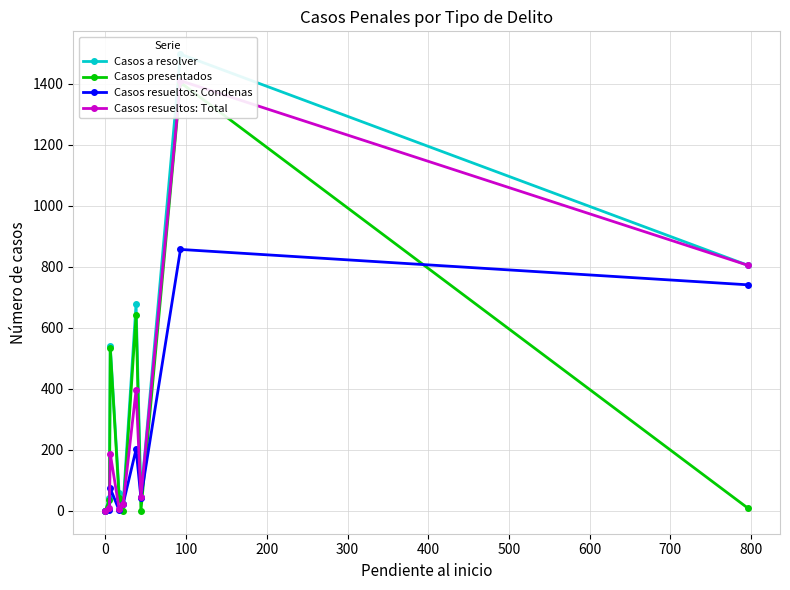

True or false: Casos resueltos: Condenas has more than 1 points higher than both neighbors.

True